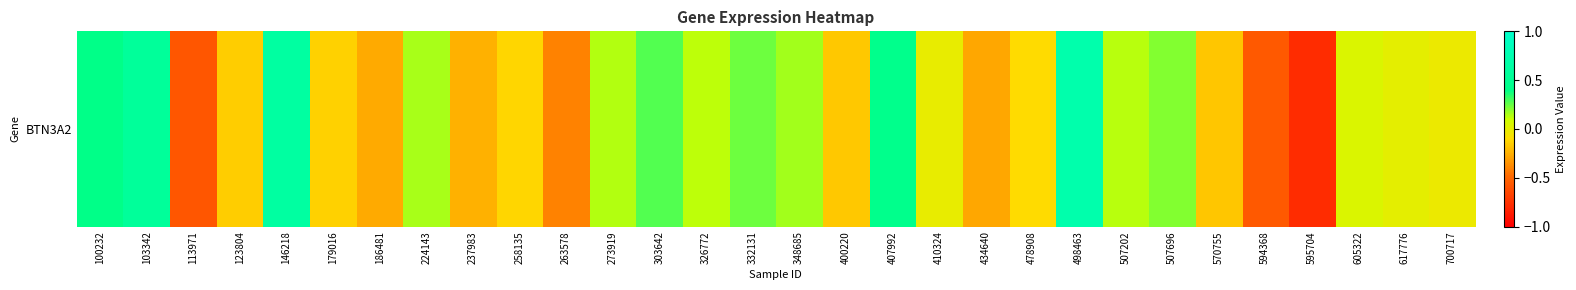

List the labels in order of value, smallest first.

595704, 113971, 594368, 263578, 434640, 186481, 237983, 570755, 400220, 123804, 179016, 258135, 478908, 700717, 410324, 617776, 605322, 326772, 507202, 273919, 224143, 348685, 507696, 332131, 303642, 100232, 407992, 103342, 146218, 498463